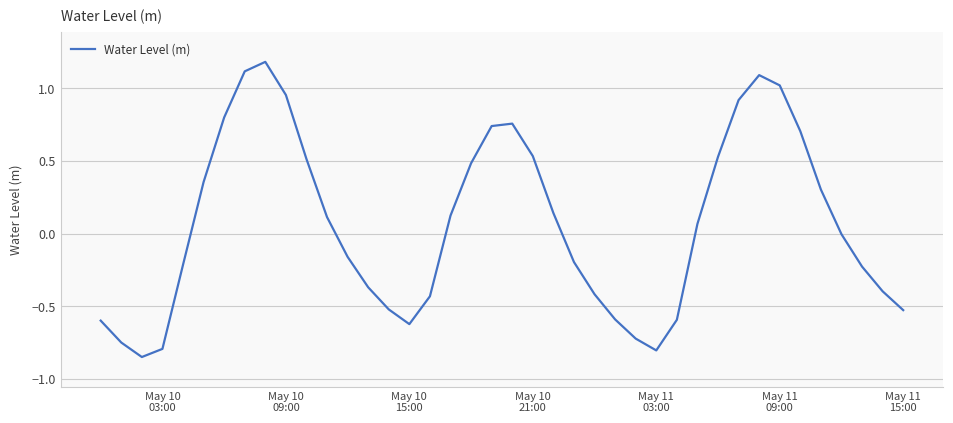

What is the maximum value shown in the chart?

1.2